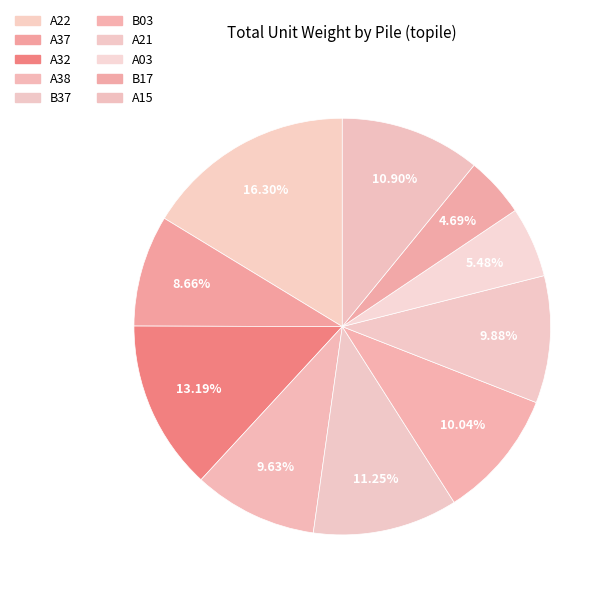

Does any single category account for the majority?

No